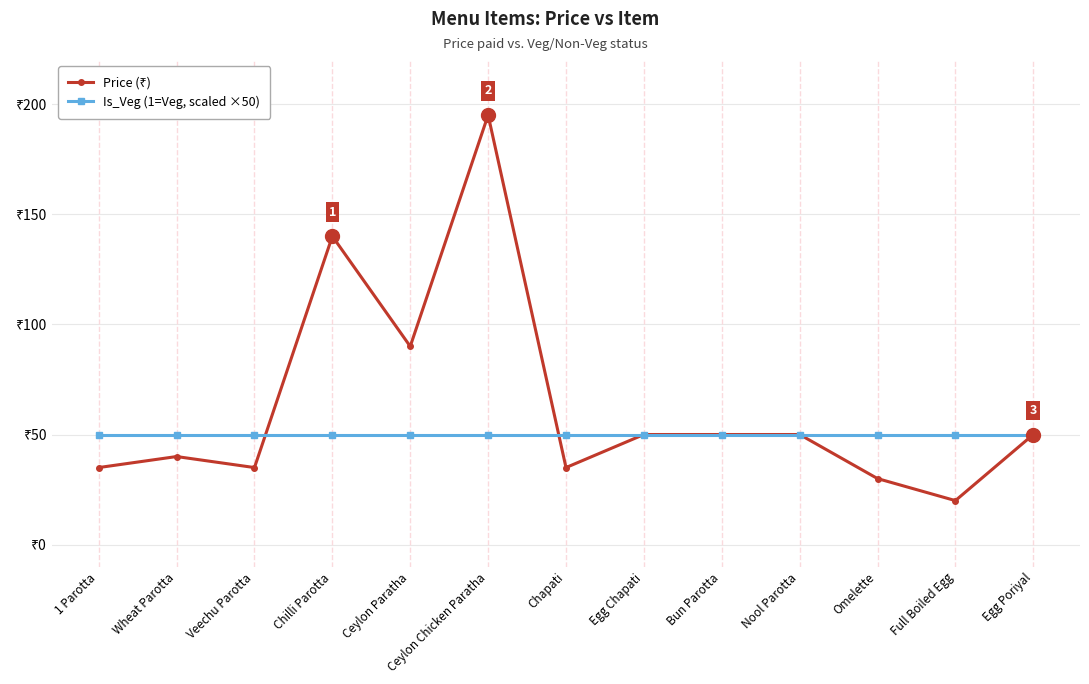

How many data points does each series have?

13